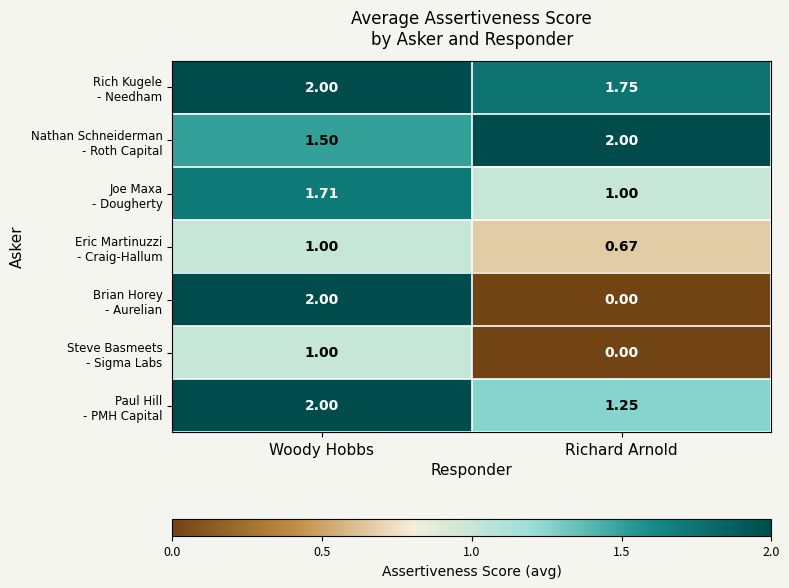

Count the number of data series in this chart.

7